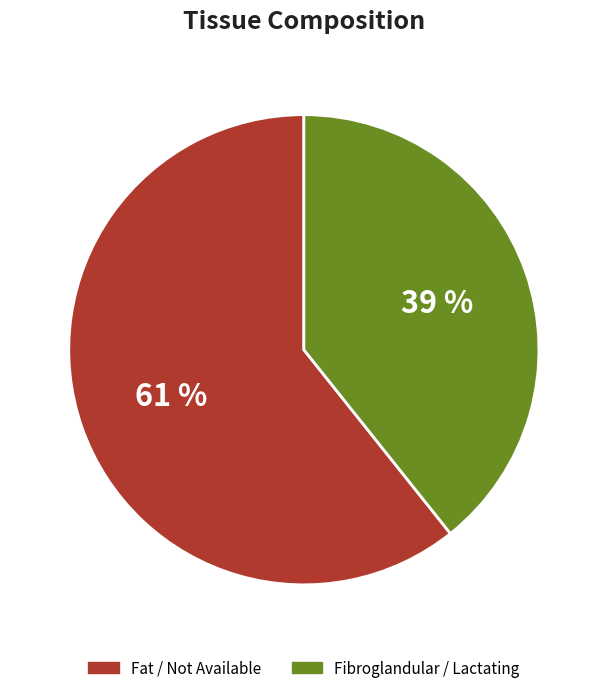

Is the sum of Fat / Not Available and Fibroglandular / Lactating greater than half?

Yes